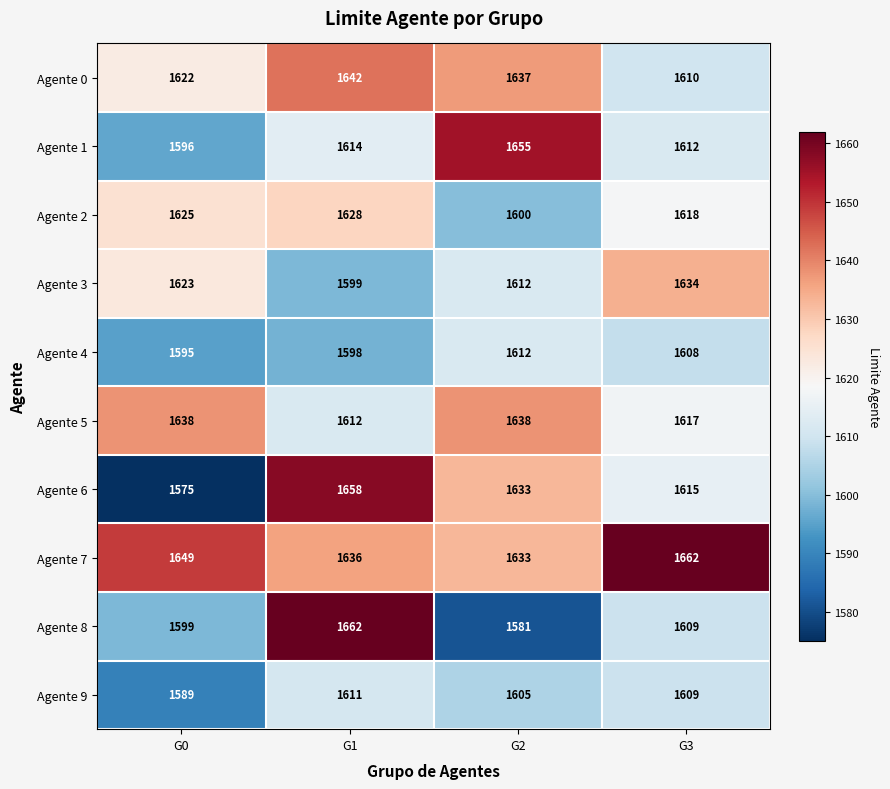

Count the number of categories in the chart.

4